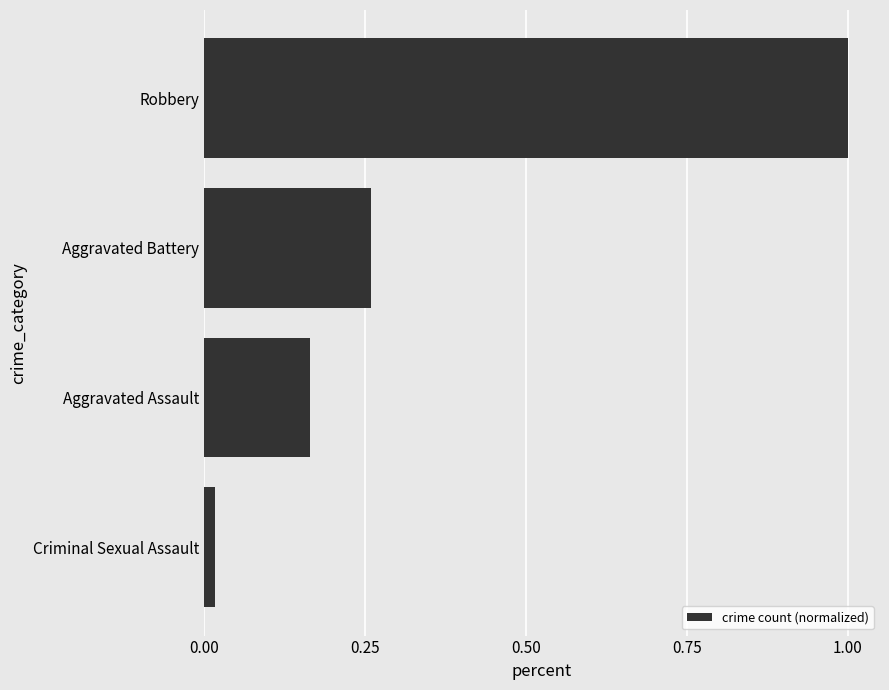

True or false: the data shows 1.0 at Robbery.

True